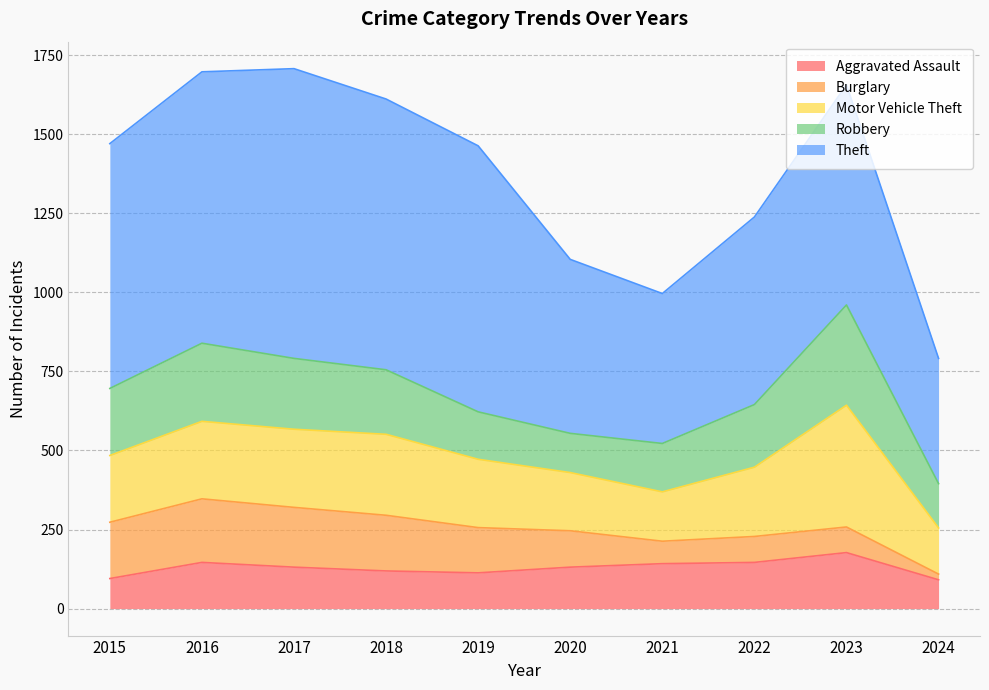

What is the sum of all Robbery values?

1969